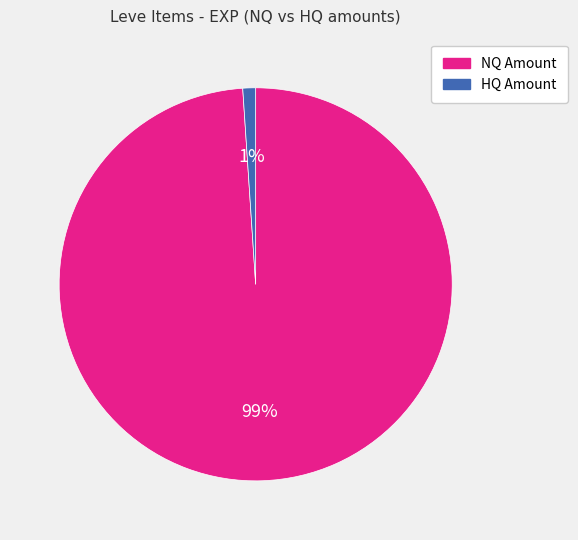

To the nearest percent, what is the average slice percentage?

50%